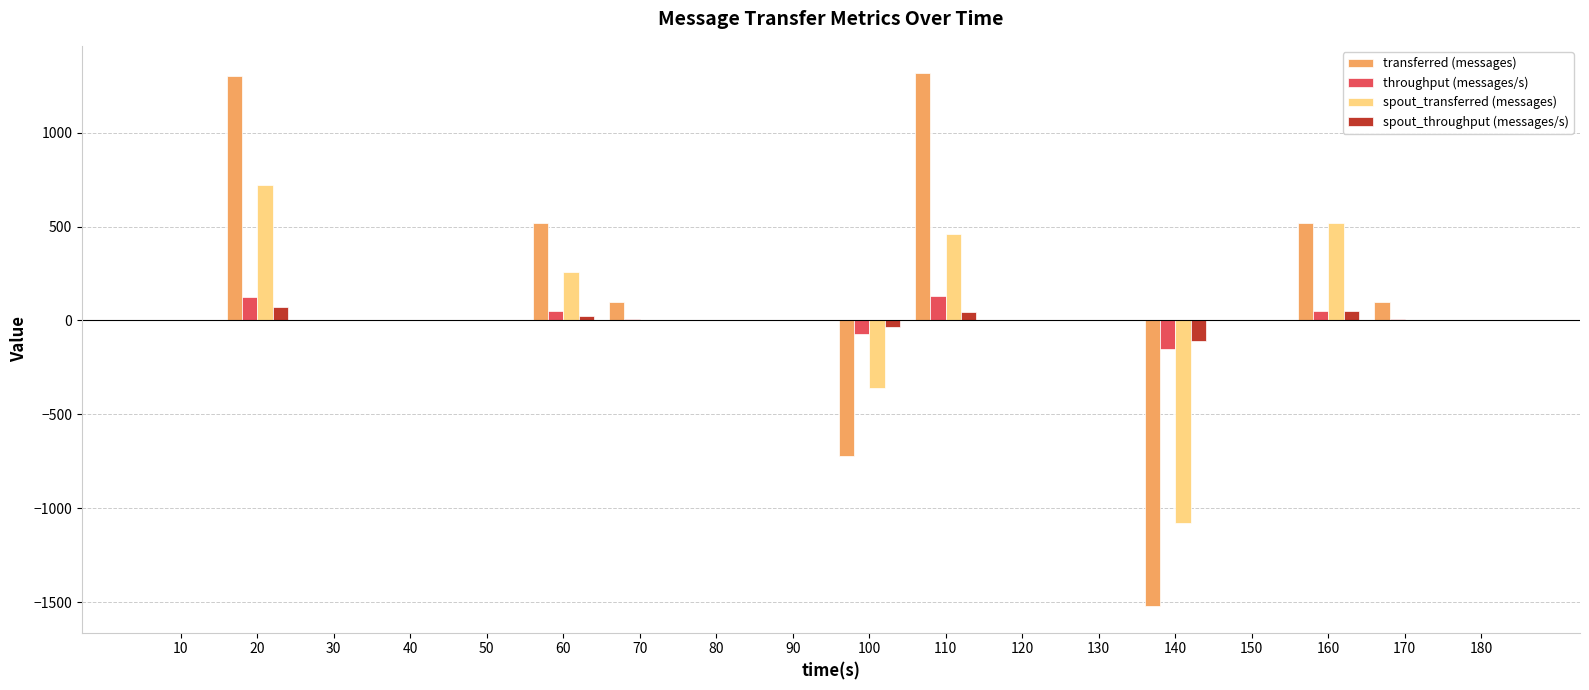

What is the sum of all throughput (messages/s) values?

156